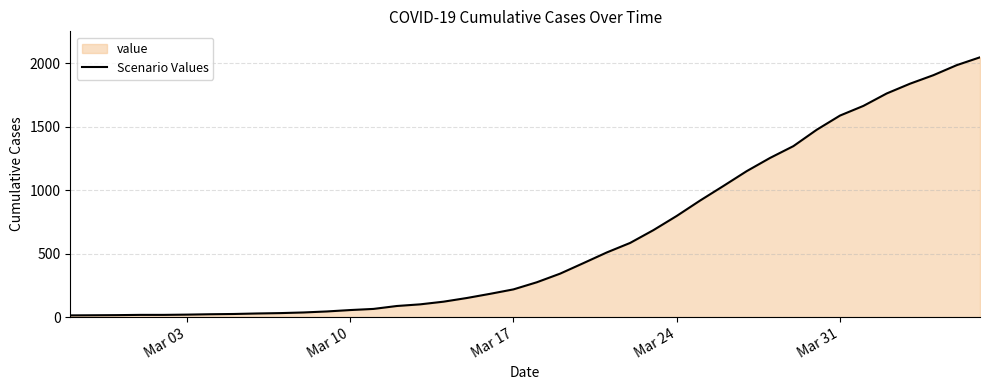

What is the greatest value displayed?

2047